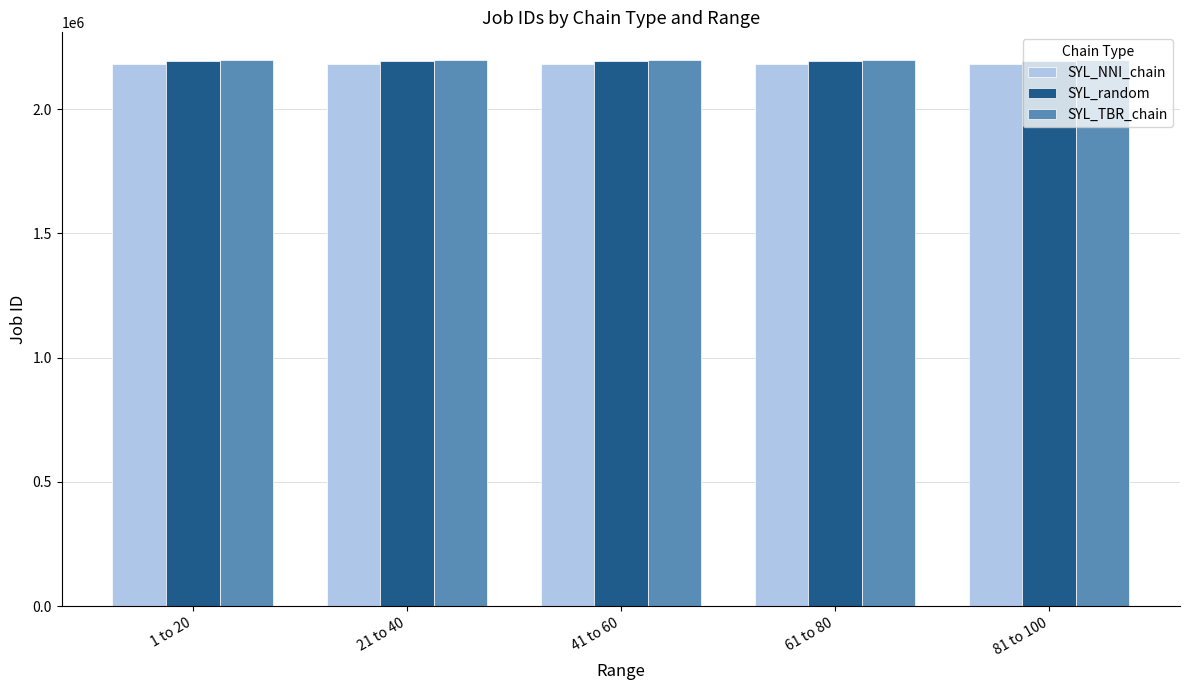

What position from the left is 41 to 60?

3